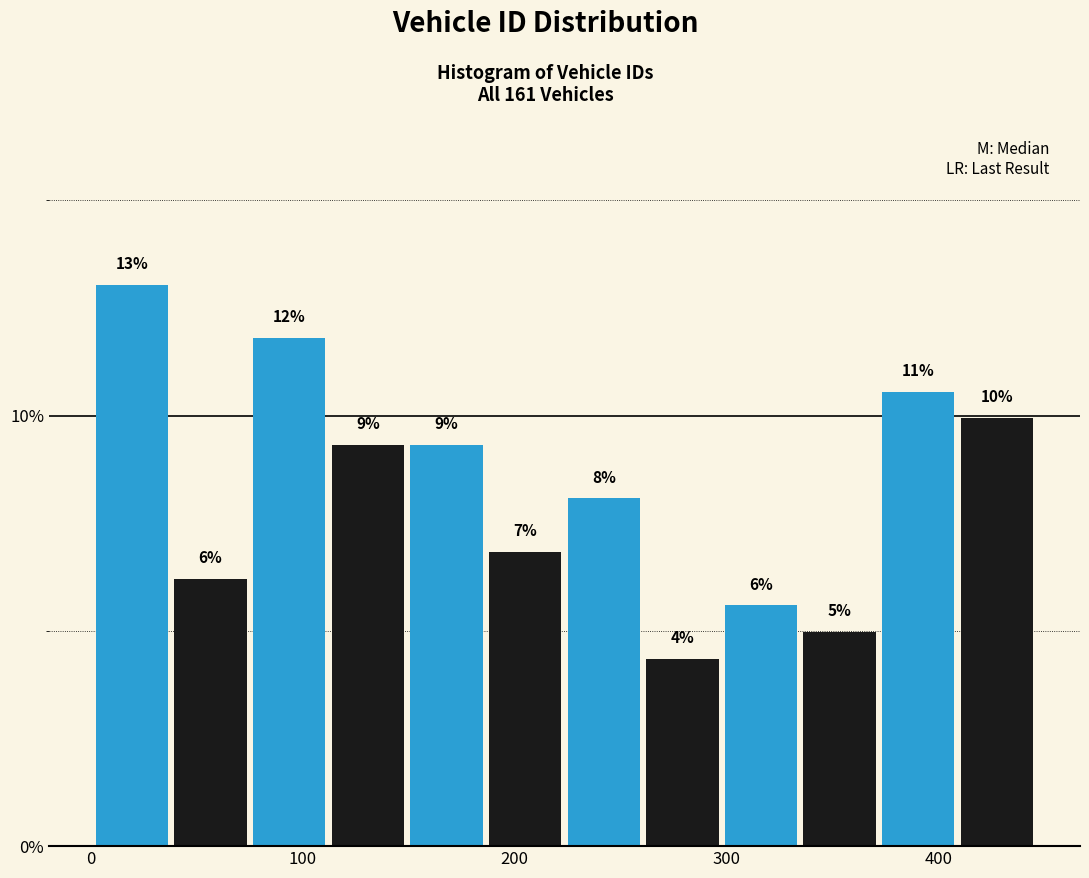

Around what value on the x-axis is the tallest bar? Give the approximate position of its centre, as read against the axis.

20